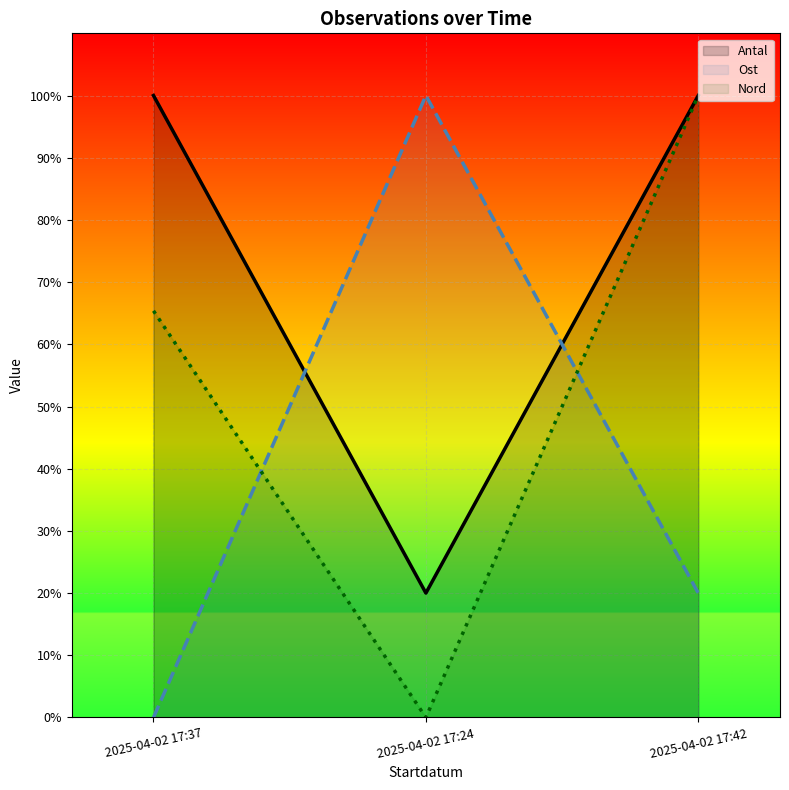

Which category has the highest value in the Antal series?

2025-04-02 17:37